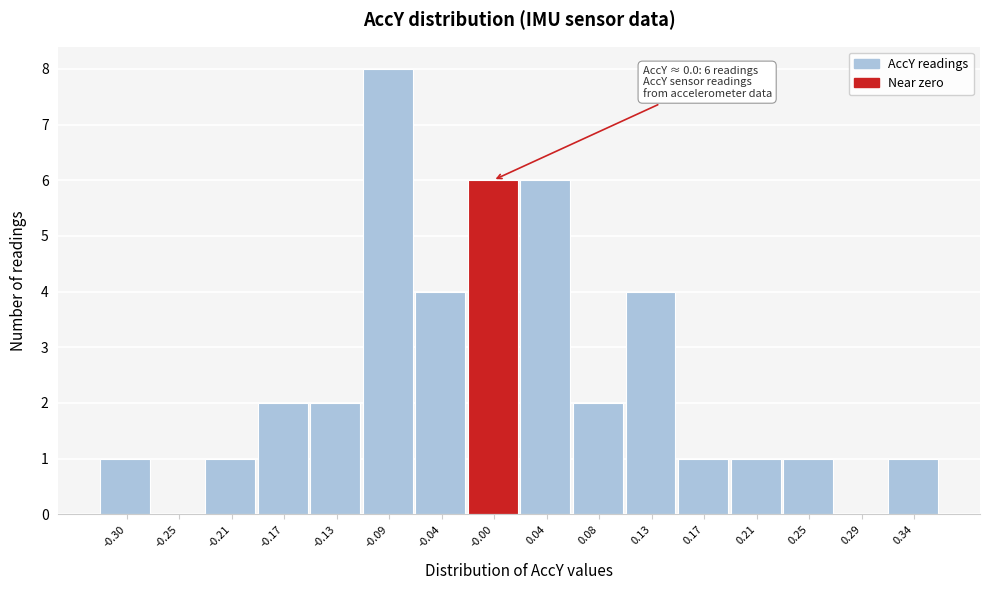

Over which range of the x-axis is the bar tallest?

-0.105 to -0.065